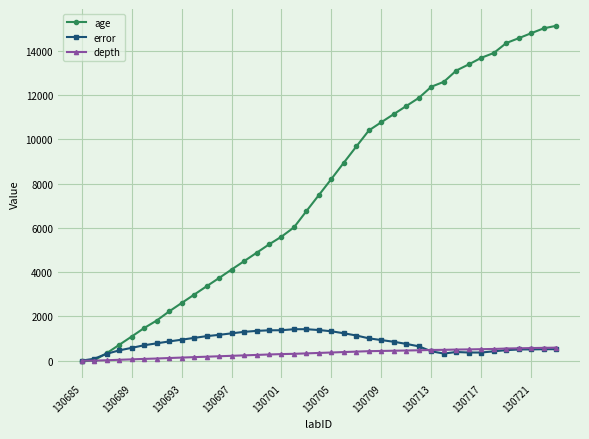

What is the maximum value shown in the chart?

15132.0